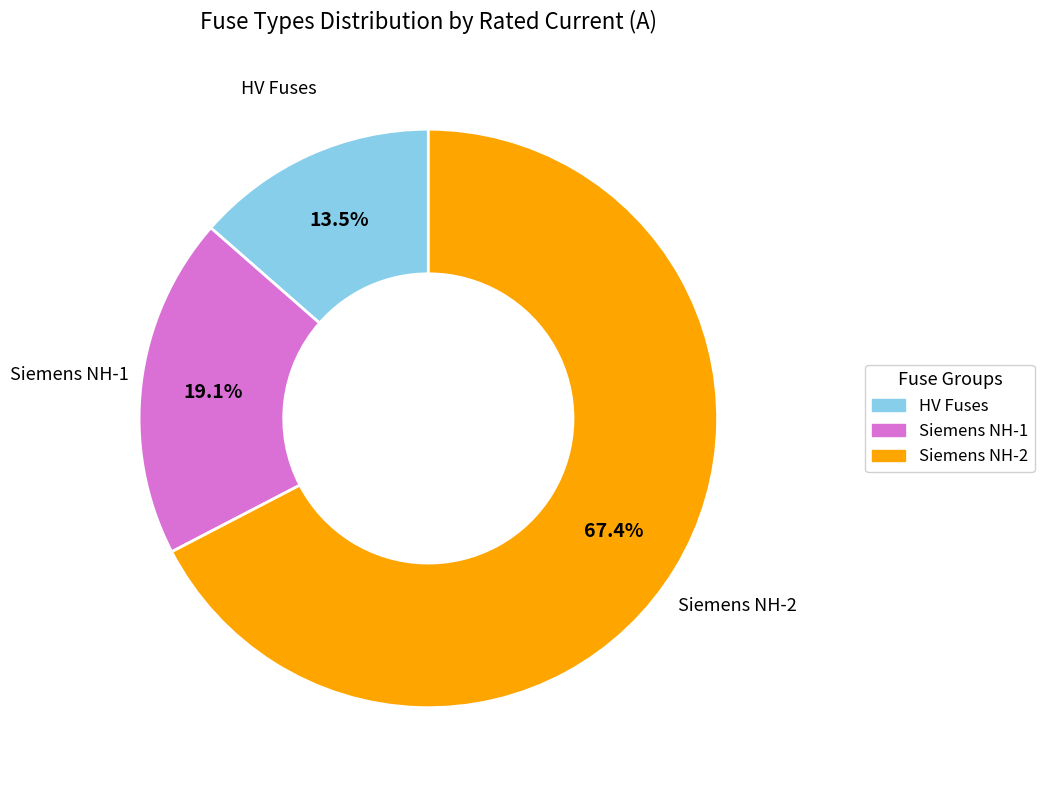

Does any single category account for the majority?

Yes